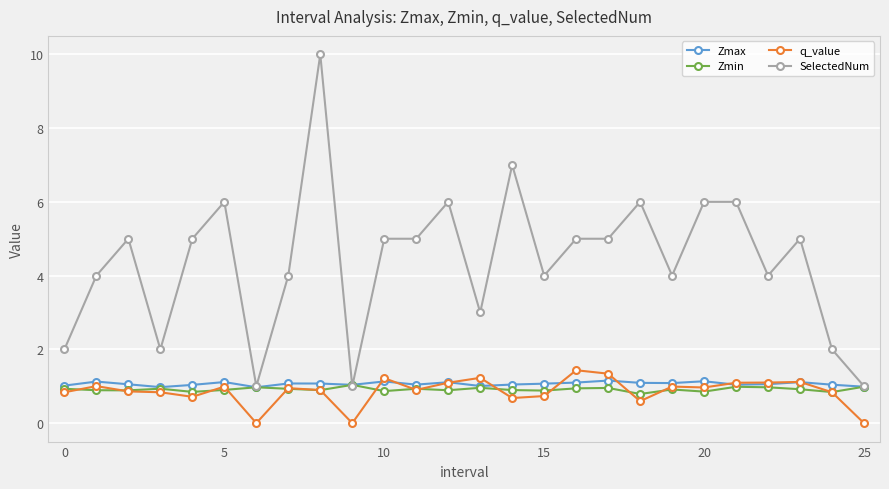

True or false: SelectedNum and q_value intersect in this chart.

False